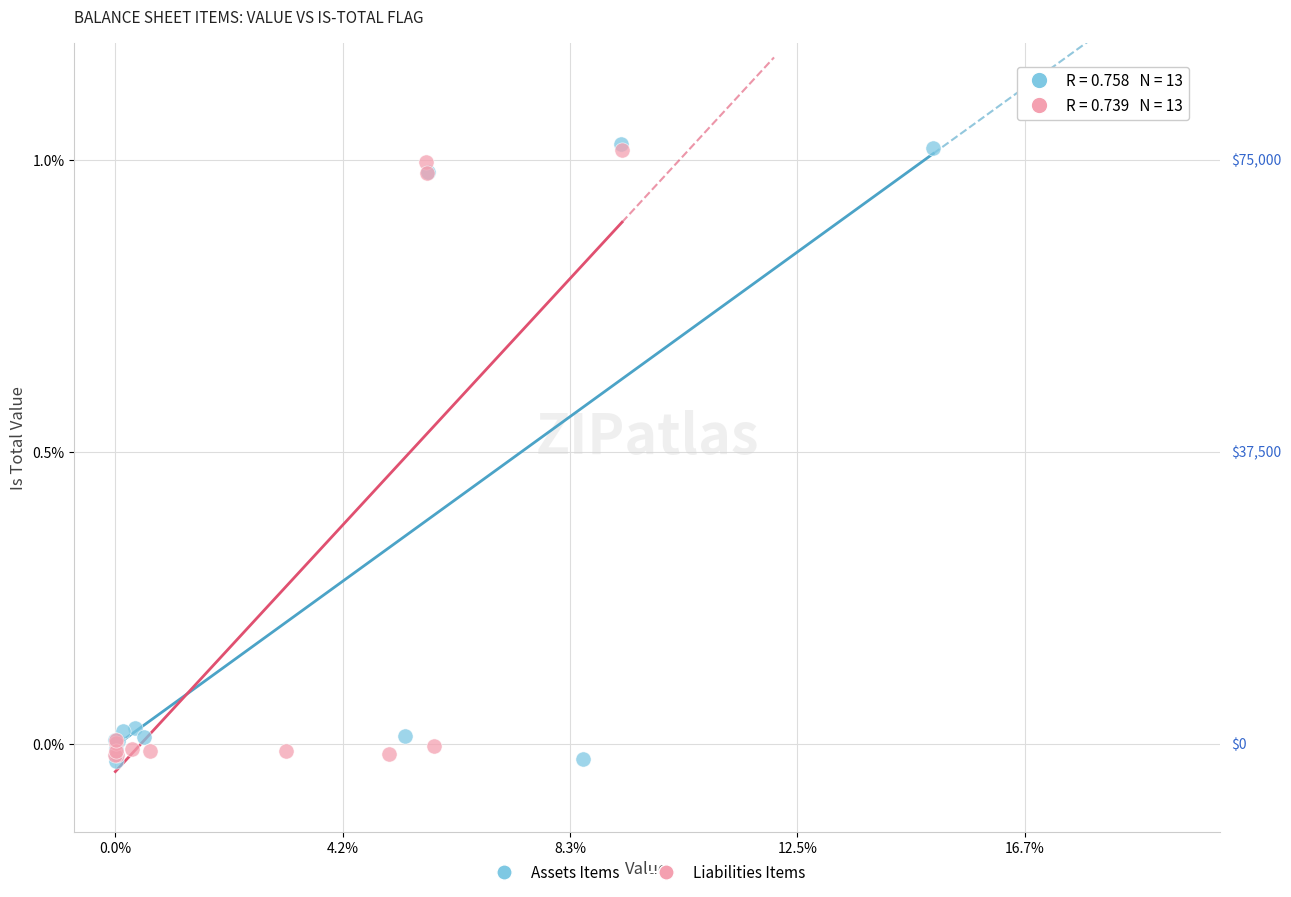

Which series reaches the maximum Y coordinate?

Assets Items